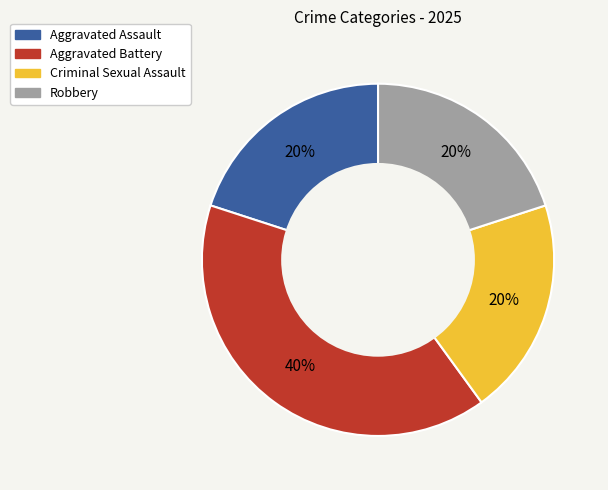

Is there any slice that represents more than half of the pie?

No